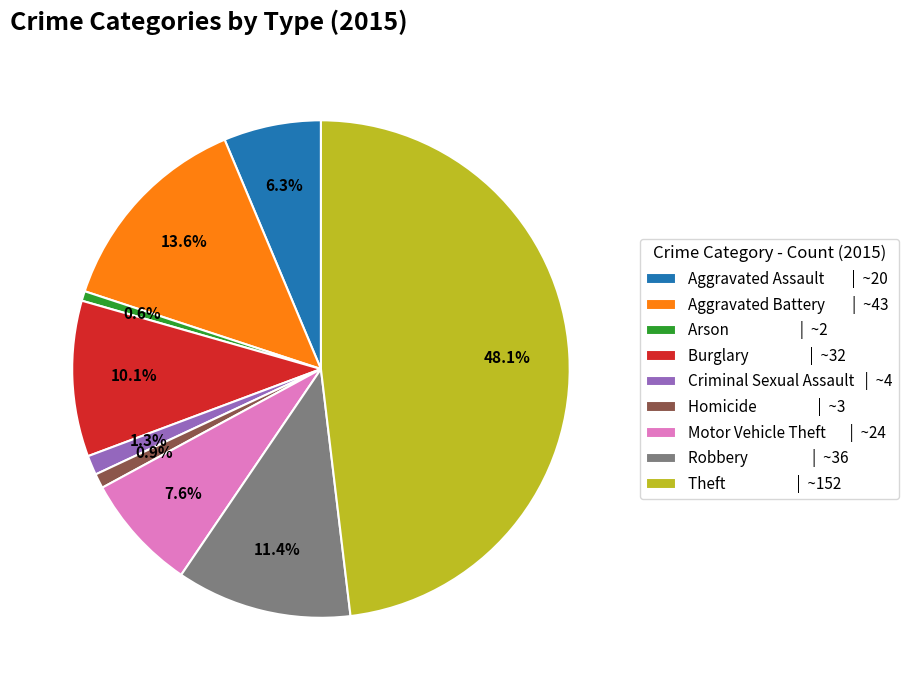

To the nearest percent, what portion does Homicide represent?

1%